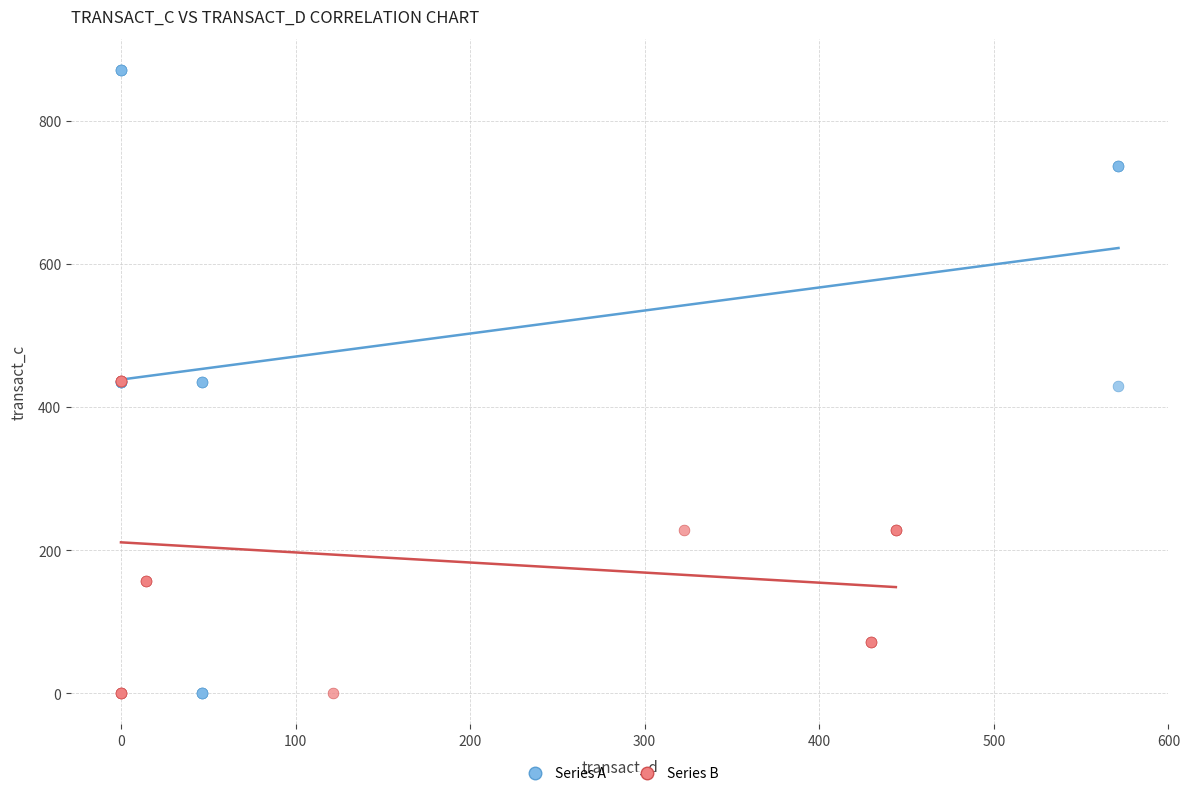

Which series contains the highest Y value?

Series A